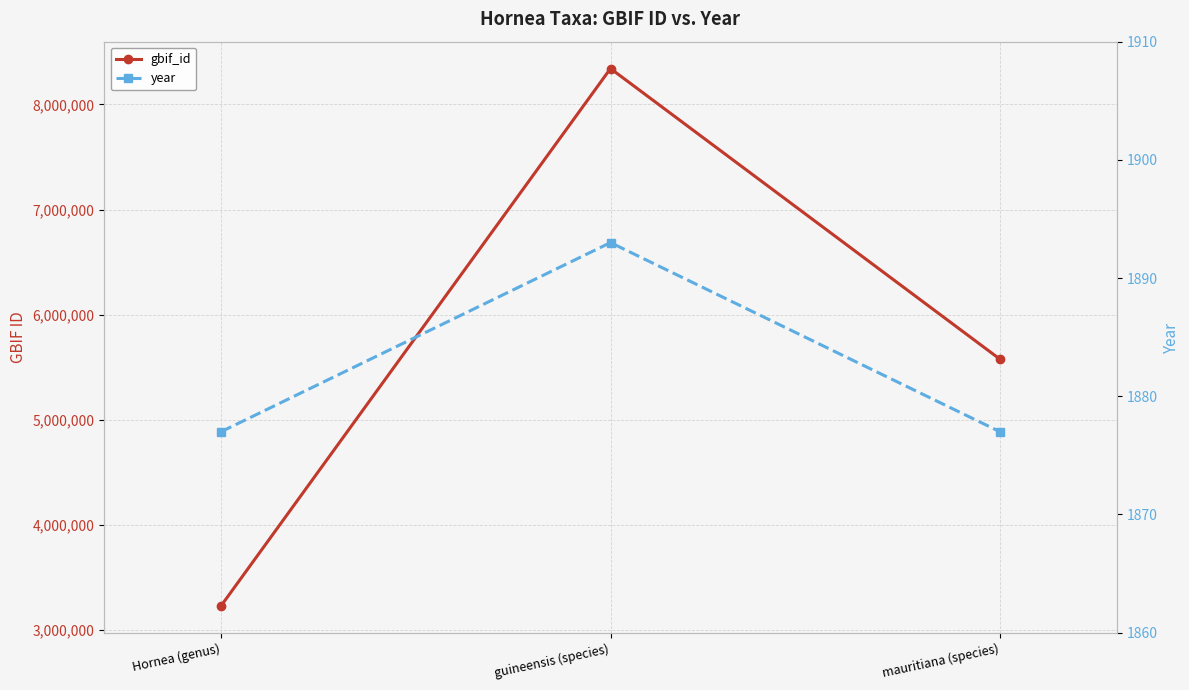

Where is year nearest to the value 1885?

Hornea (genus)